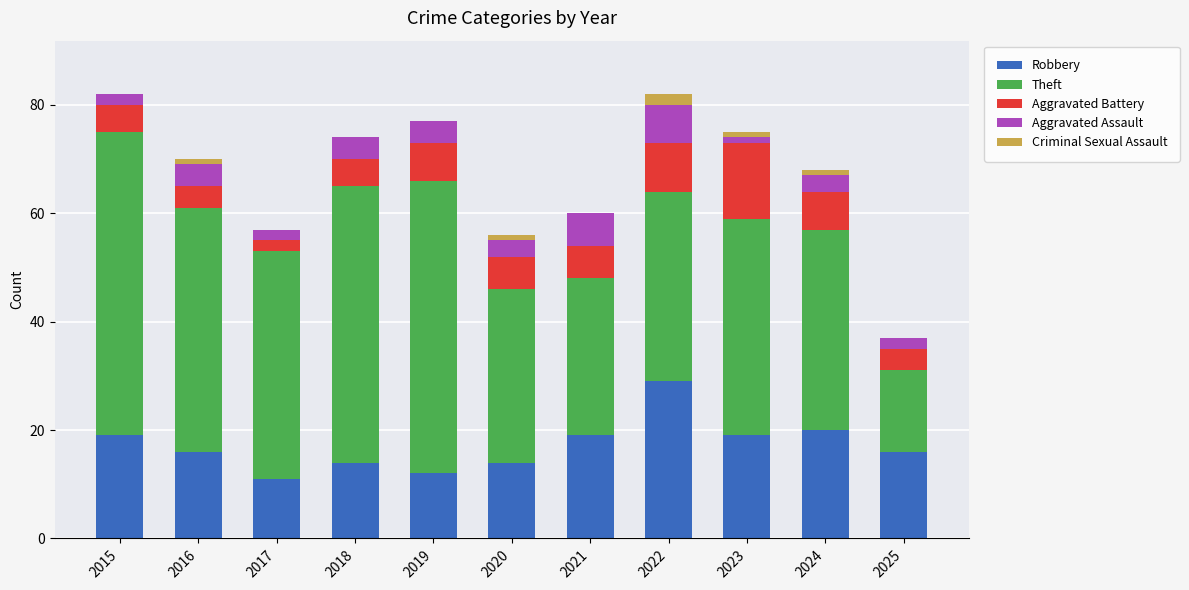

What is the maximum value for Robbery?

29